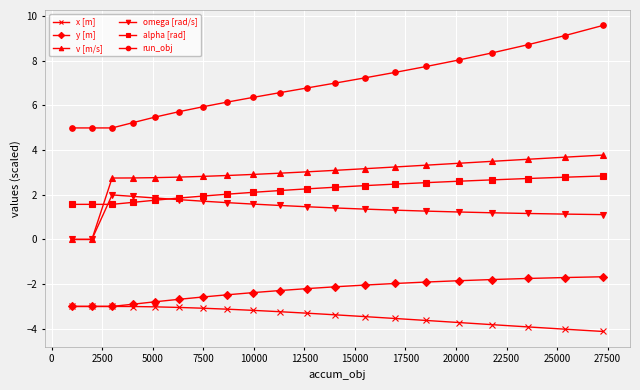

Which series has the largest total across all categories?

run_obj